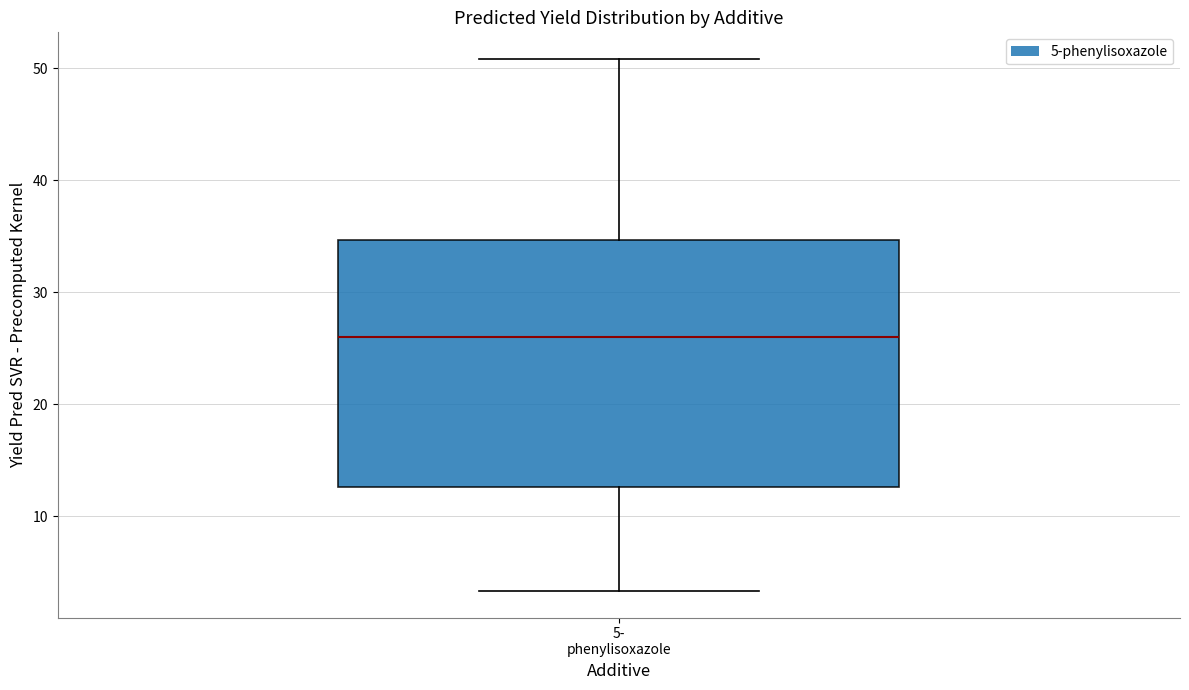

Where is the upper edge of the box for 5- phenylisoxazole on the y-axis? The values are not printed on the chart, so give them approximately, as read against the axis.

35